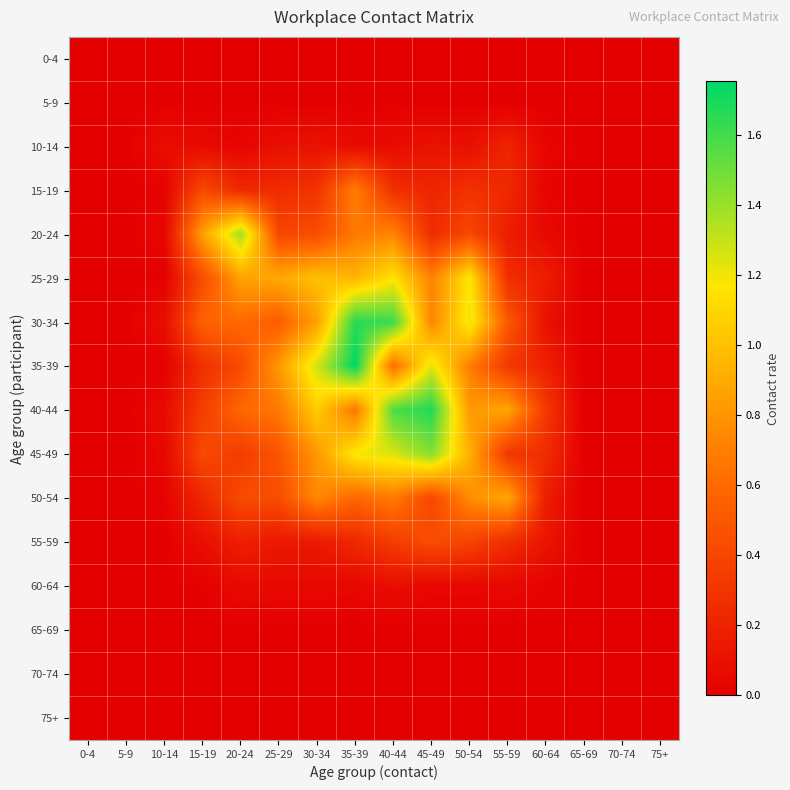

Which series has the largest range (max minus min)?

35-39